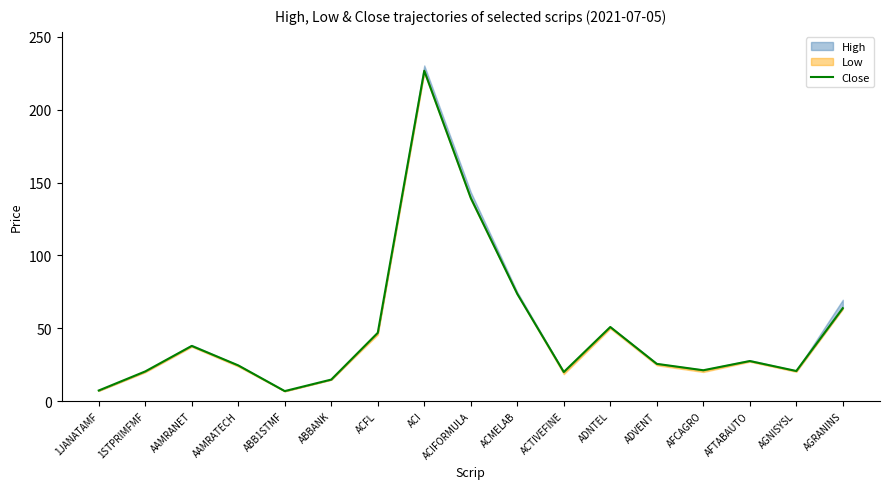

Approximately how many times larger is the value at ACIFORMULA compared to ACMELAB?

1.9